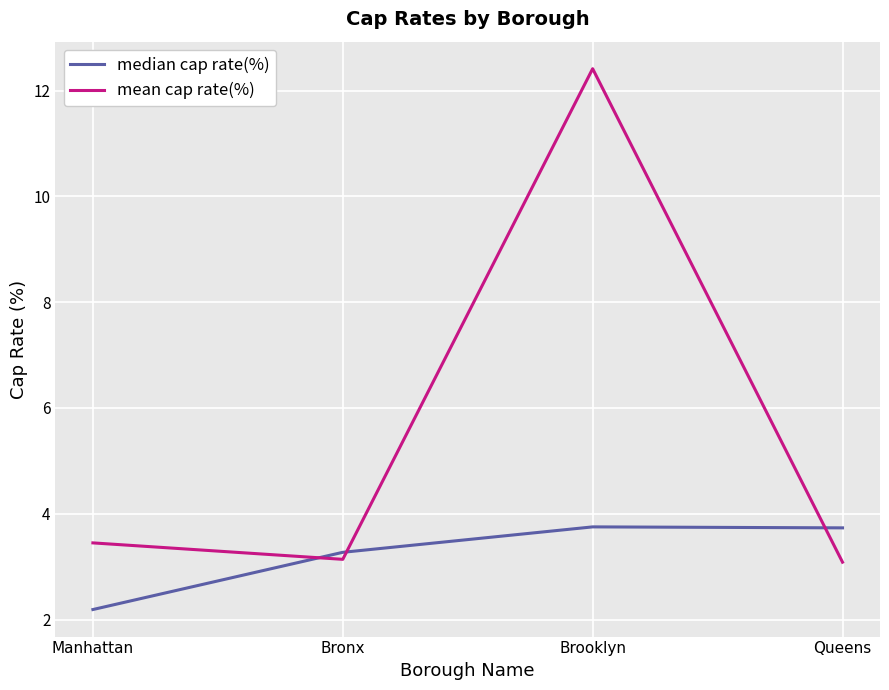

What is the maximum value for median cap rate(%)?

3.8